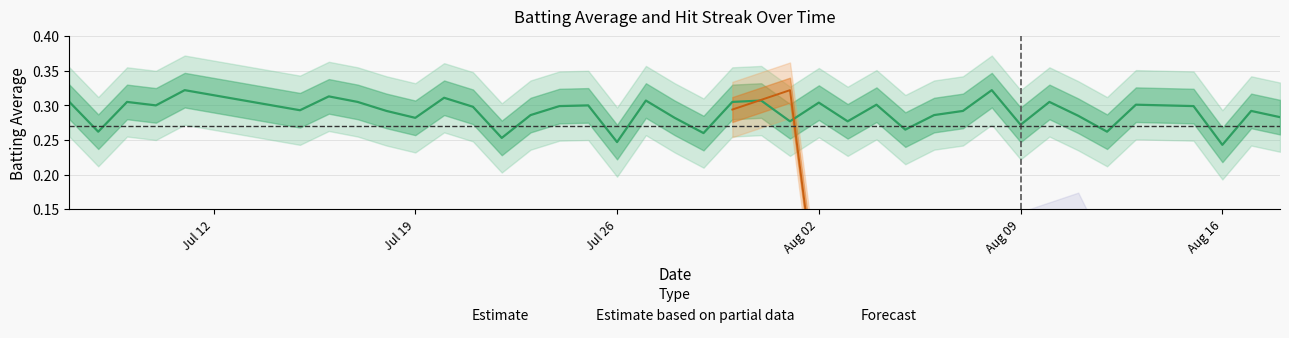

Is it true that the value at 17 is 0.5?

False